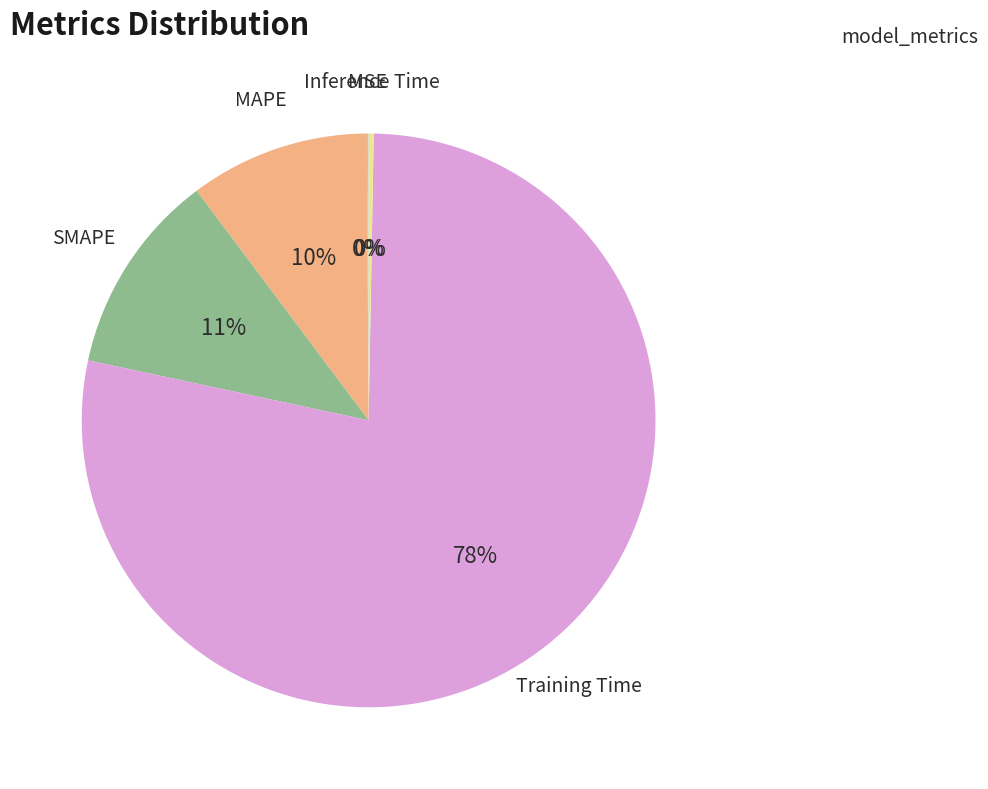

Does any single category account for the majority?

Yes